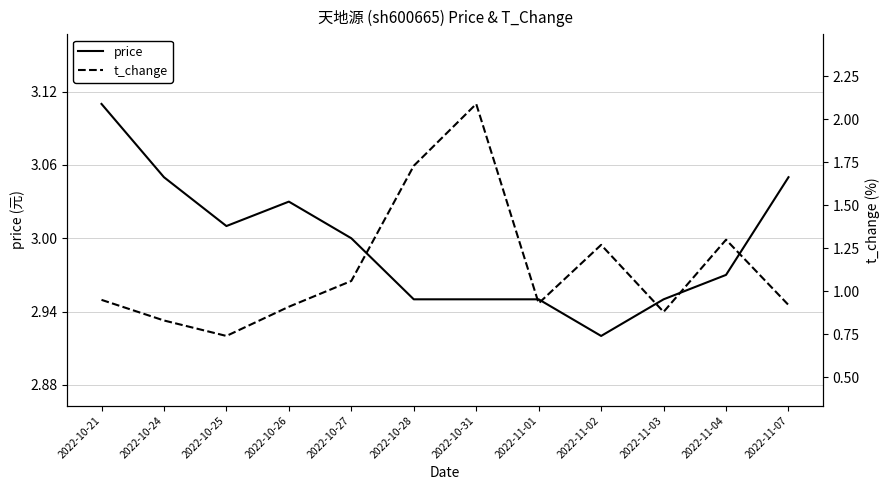

How many series are shown in this chart?

2